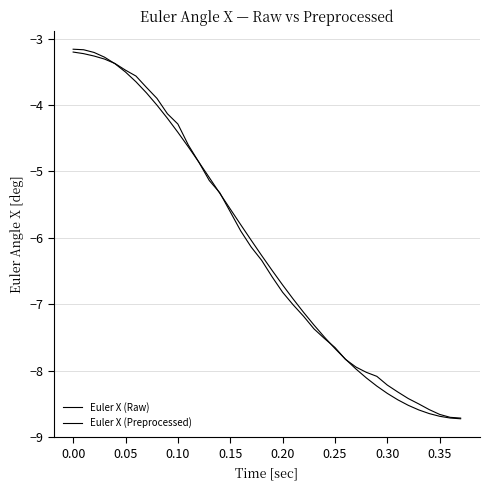

Does the chart display data point markers on the line(s)?

No